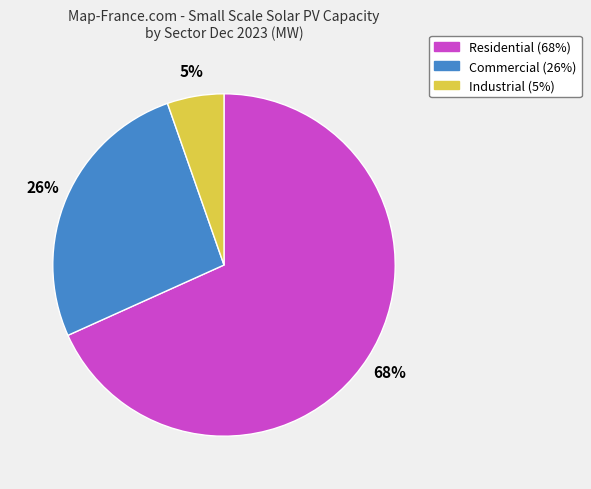

How many slices are in this pie chart?

3